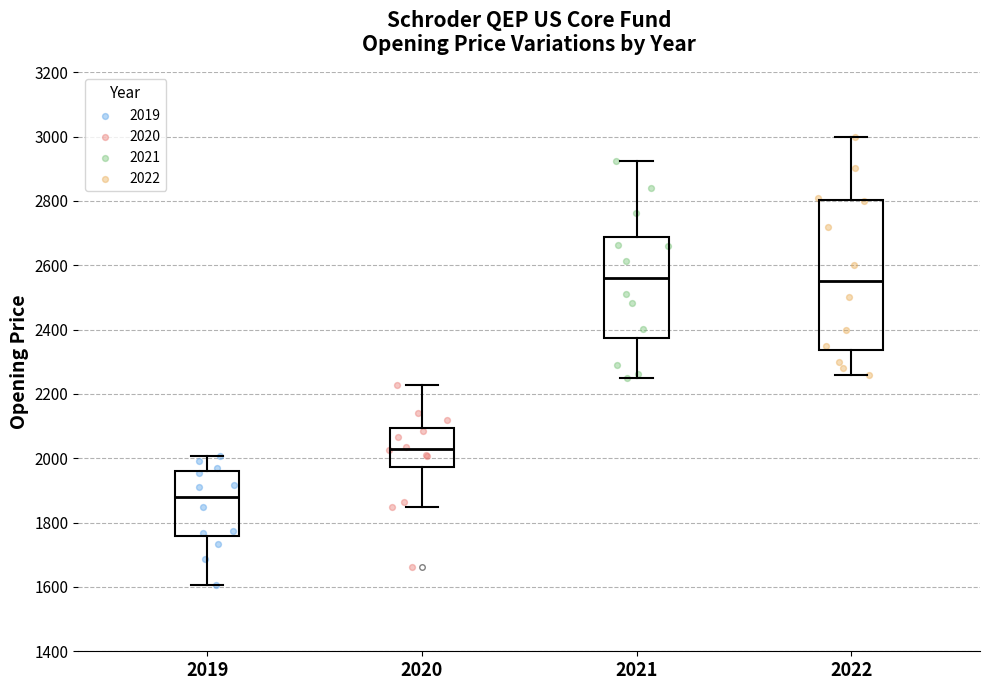

Reading left to right, read every box against the y-axis: the position of its median line, the range the box covers, and the ends of its whiskers. The values are not printed on the chart, so give them approximately, as read against the axis.

2019: median 1880, box 1760 to 1960, whiskers 1600 to 2000
2020: median 2020, box 1980 to 2100, whiskers 1840 to 2220
2021: median 2560, box 2380 to 2680, whiskers 2260 to 2920
2022: median 2560, box 2340 to 2800, whiskers 2260 to 3000